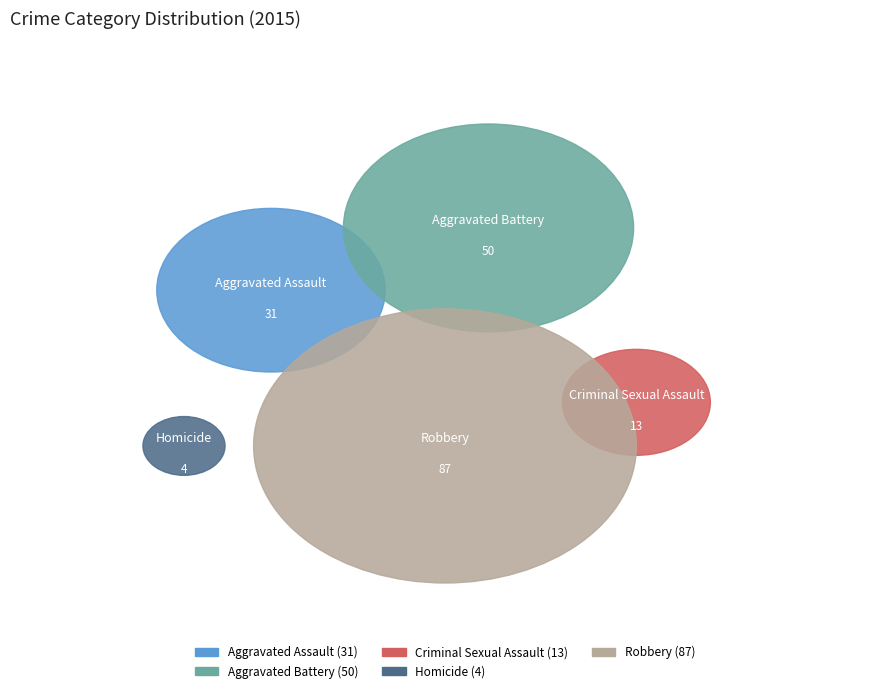

To the nearest percent, what portion does Homicide represent?

2%